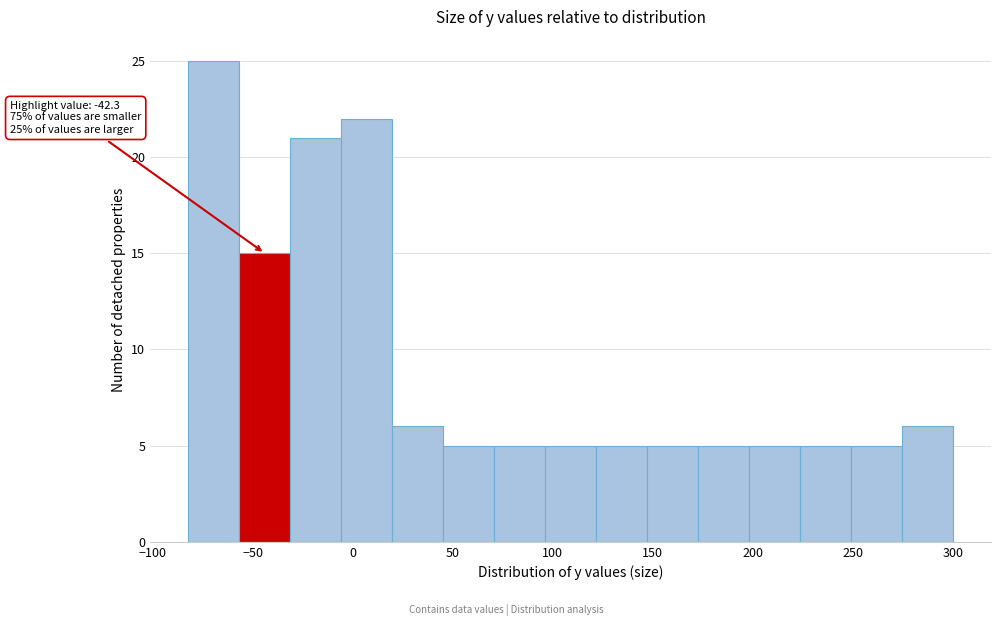

Over which range of the x-axis is the bar tallest?

-80 to -55